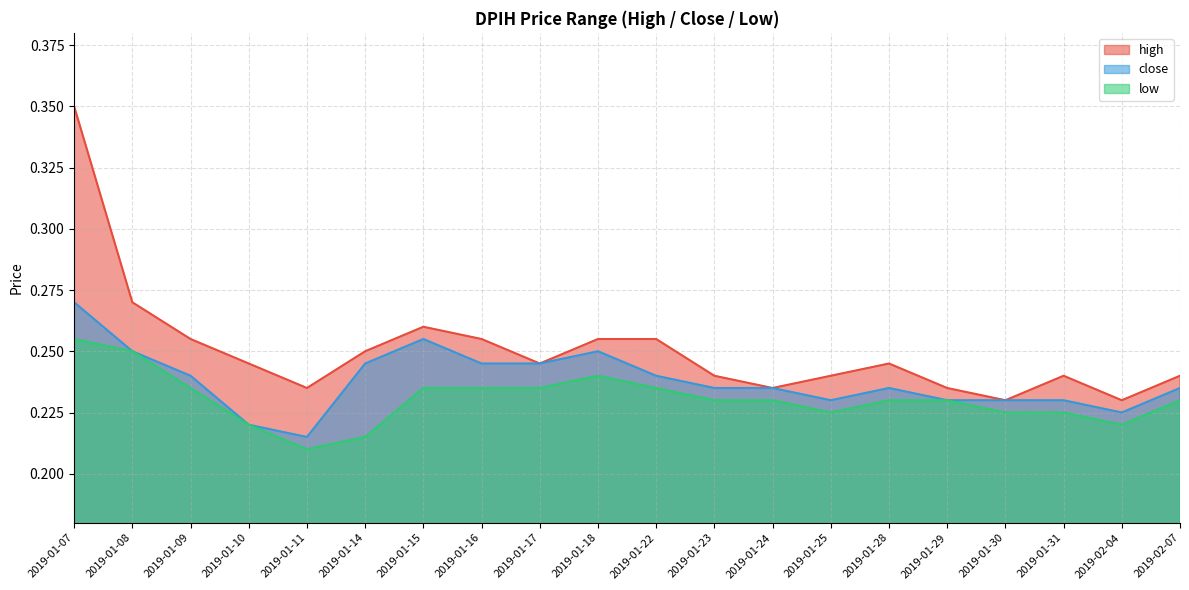

Is the value of close at 2019-01-08 greater than the value of high at 2019-02-04?

Yes